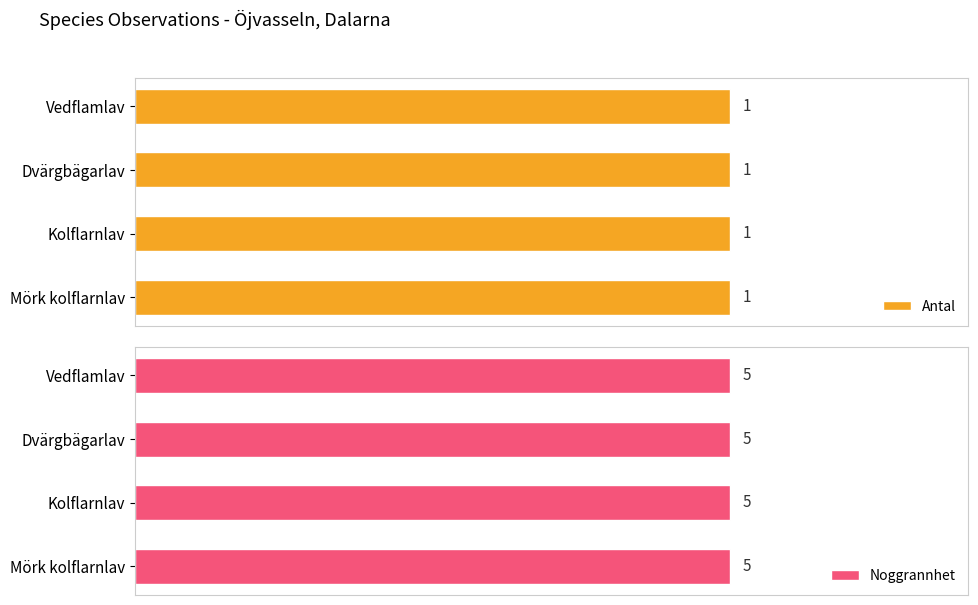

How many data points does each series have?

4